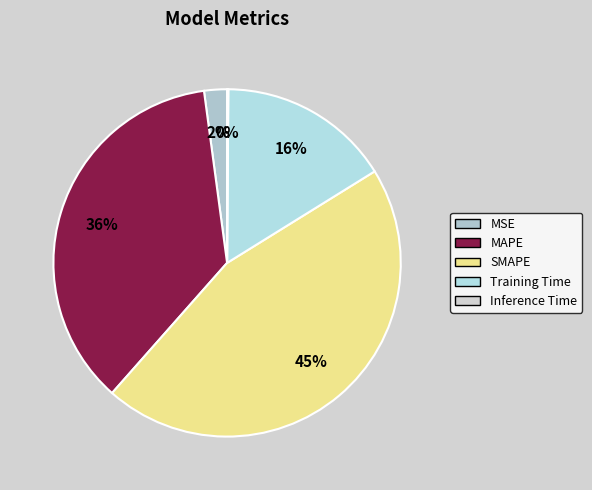

Is it true that Inference Time is 0% of the pie?

True